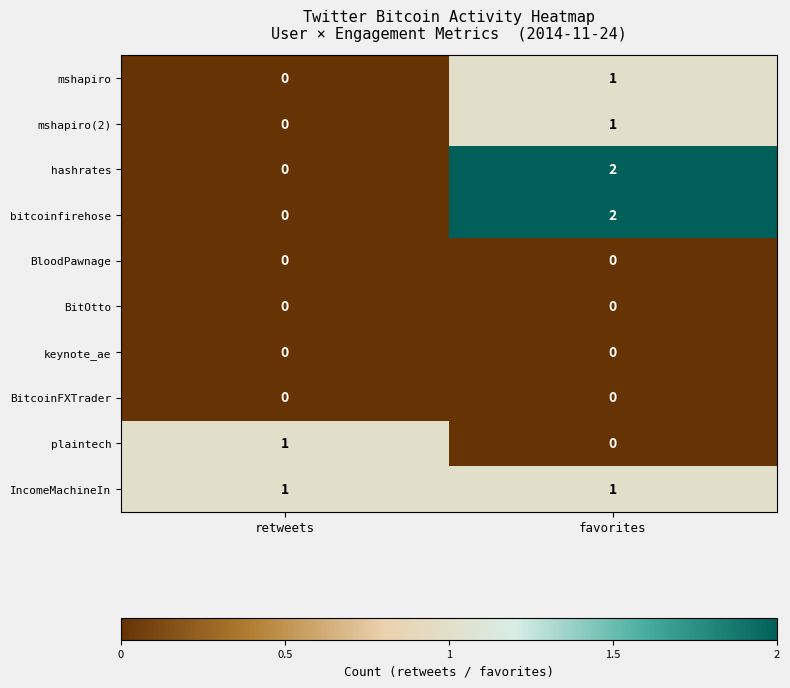

At which label is mshapiro(2) closest to 0?

retweets